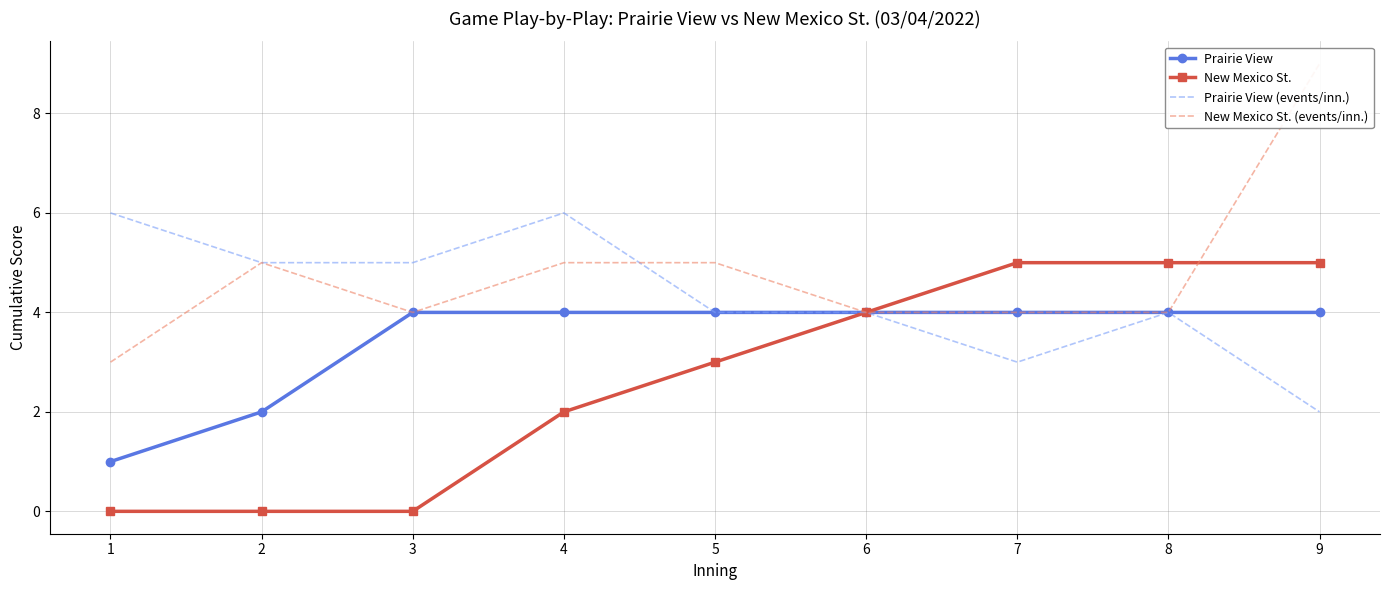

True or false: New Mexico St. (events/inn.) and Prairie View intersect in this chart.

False